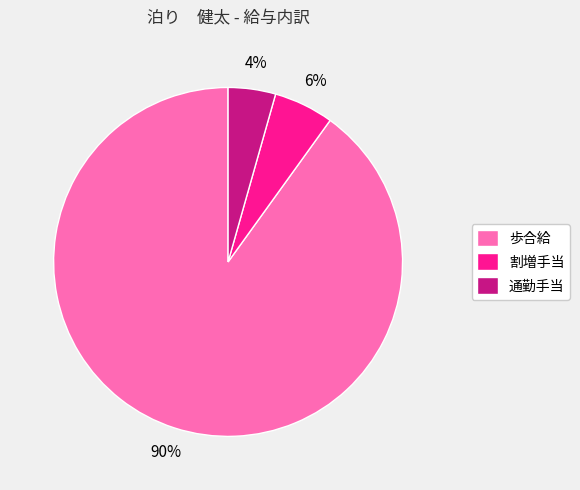

Between 通勤手当 and 割増手当, which is larger?

割増手当